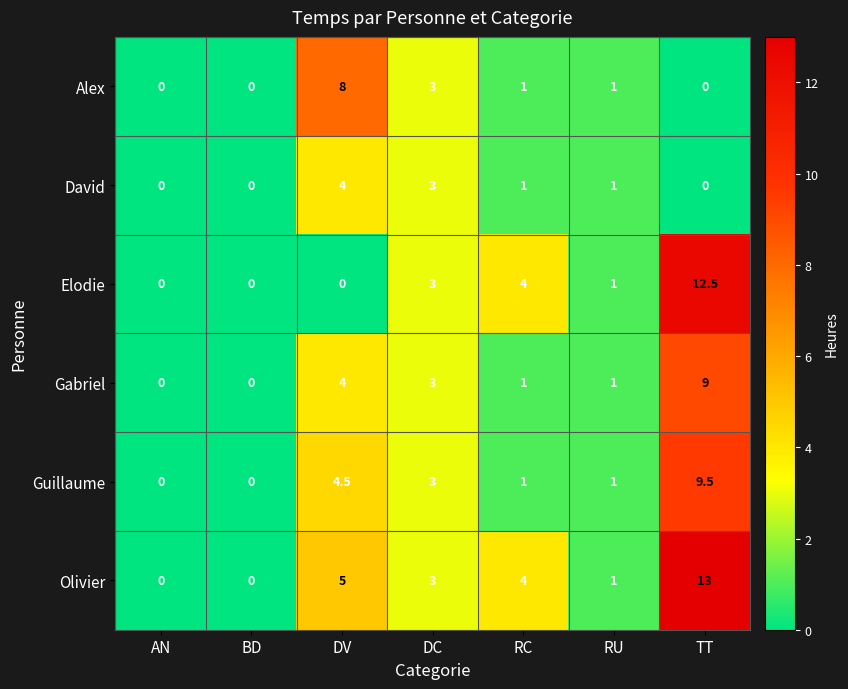

Which series has the largest total across all categories?

Olivier